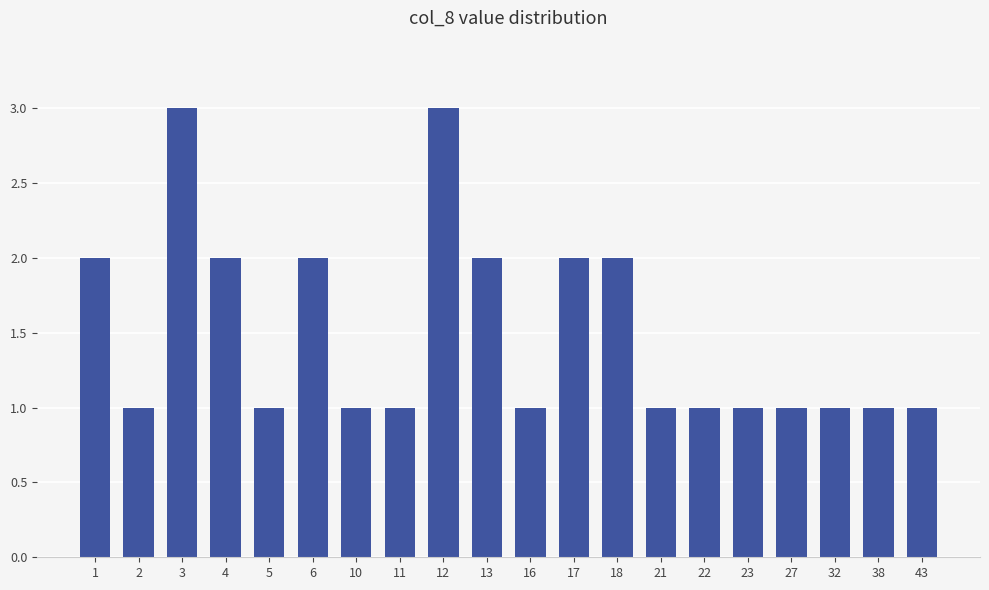

What is the ratio of the value at 13 to the value at 12?

0.7